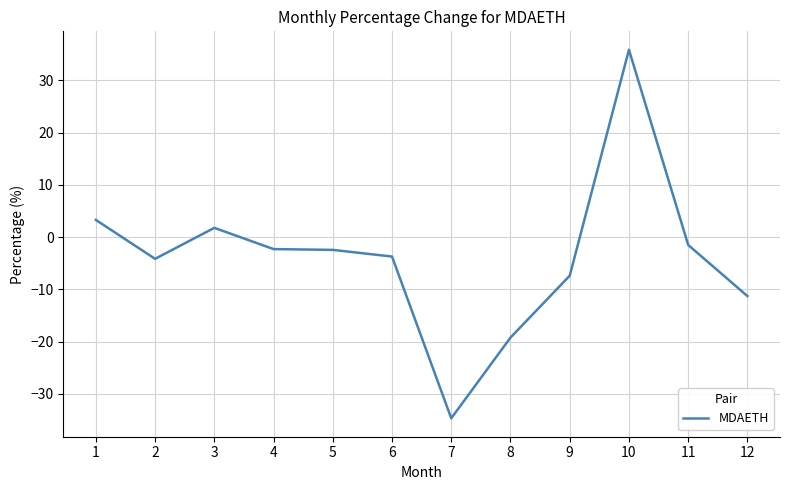

Between 12 and 3, which is larger?

3